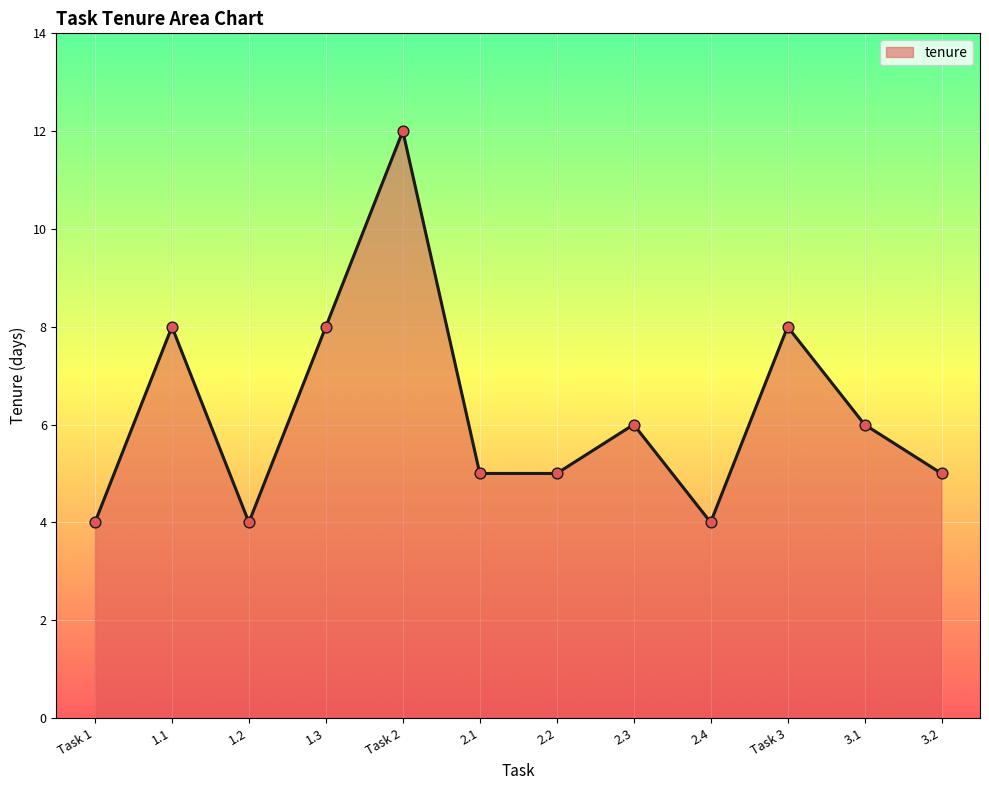

What is the change in value from Task 1 to 3.2?

+1